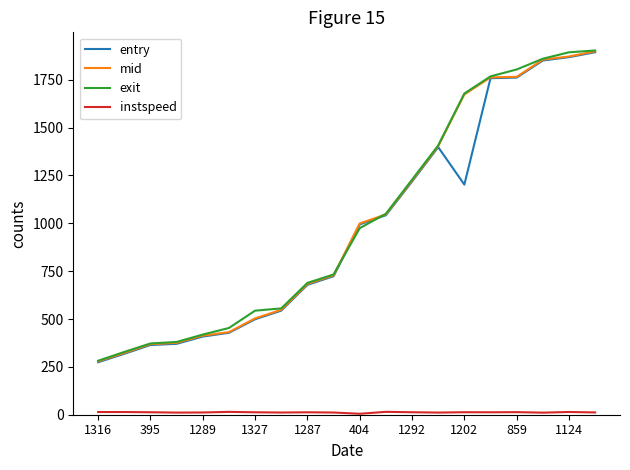

Which series has the widest spread of values?

exit